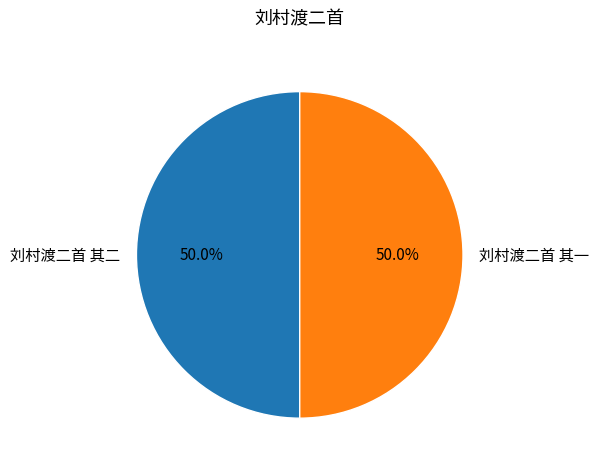

What percentage is the 刘村渡二首 其一 slice, to the nearest percent?

50%